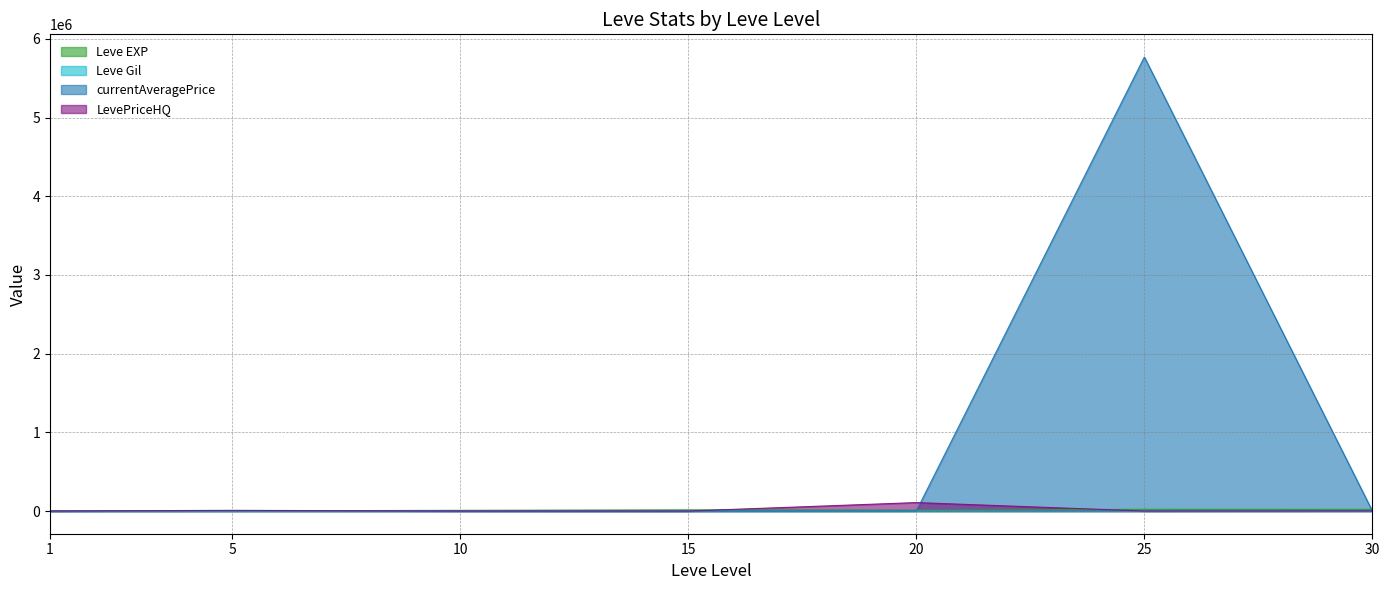

Which category has the lowest value across all series?

15